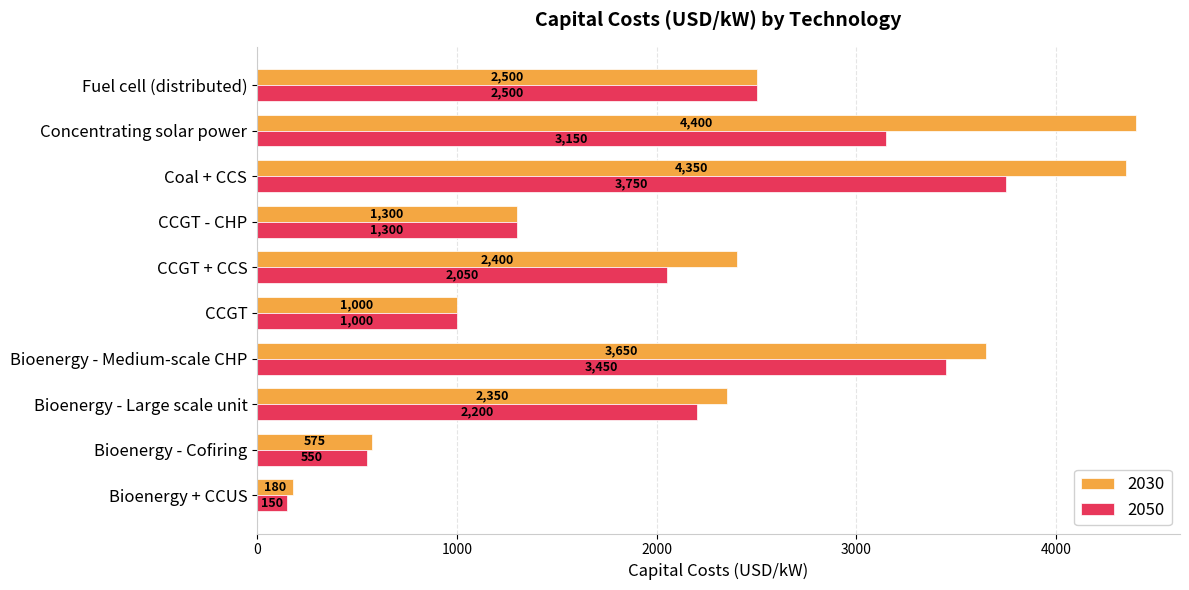

At which category does the chart reach its peak across all series?

Concentrating solar power